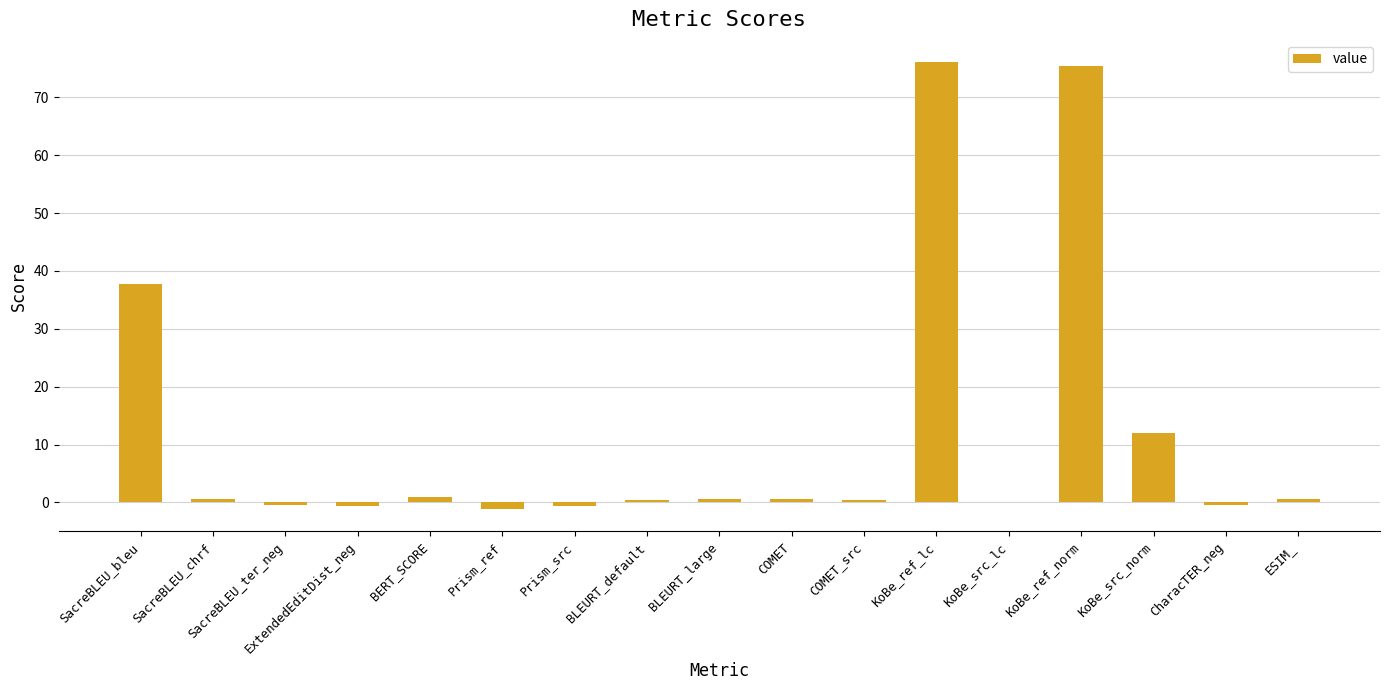

Count the number of data series in this chart.

1